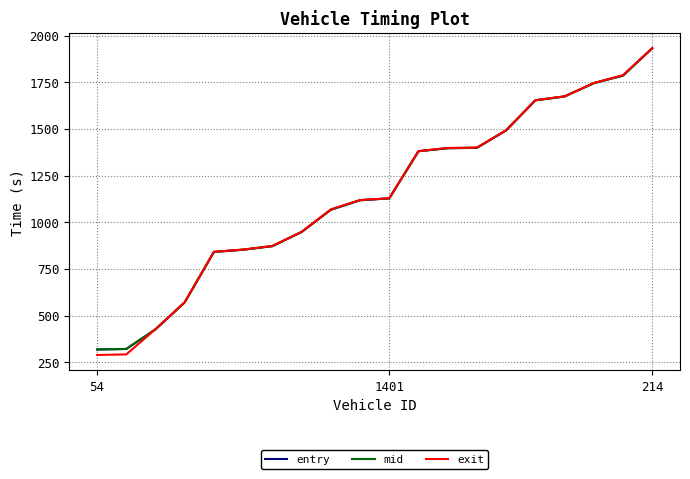

What is the minimum value for exit?

289.1